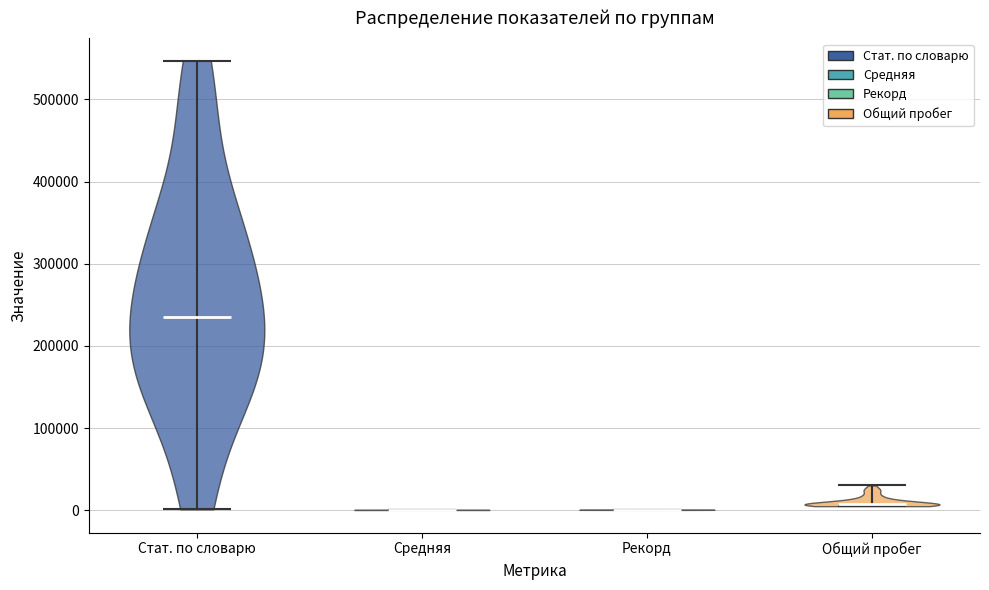

Reading left to right, read every violin against the y-axis: where its median line is, and the lowest and highest points it reaches. The values are not printed on the chart, so give them approximately, as read against the axis.

Стат. по словарю: median line 240000, lowest point 0, highest point 550000
Средняя: median line 0, lowest point 0, highest point 0
Рекорд: median line 0, lowest point 0, highest point 0
Общий пробег: median line 10000, lowest point 10000, highest point 30000